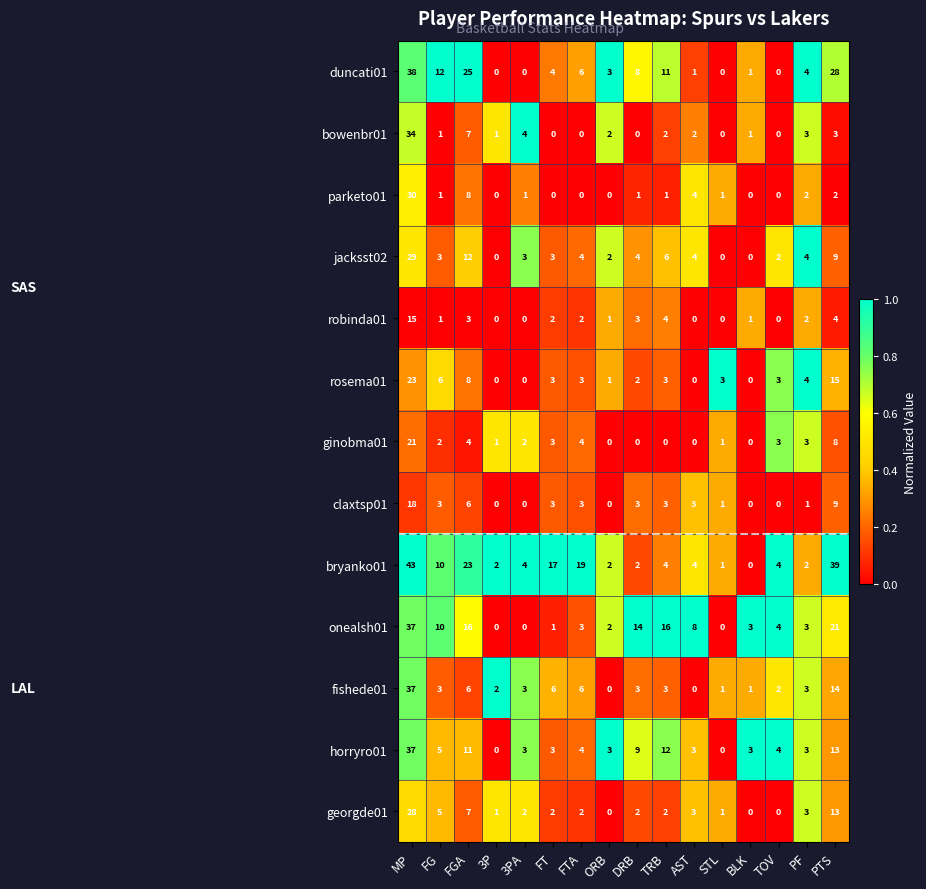

Is it true that bryanko01 equals 4 at TOV?

True